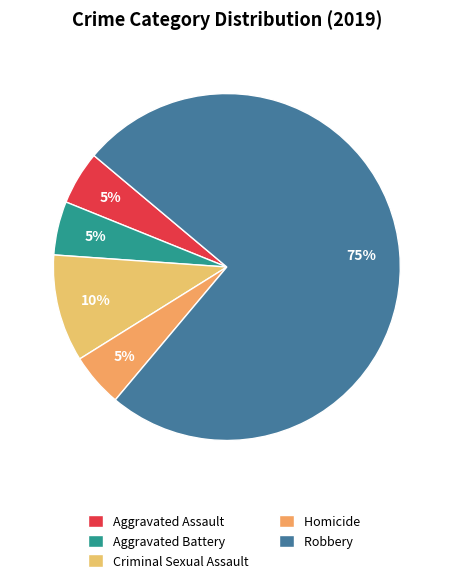

Which has a higher value, Homicide or Aggravated Battery?

Homicide